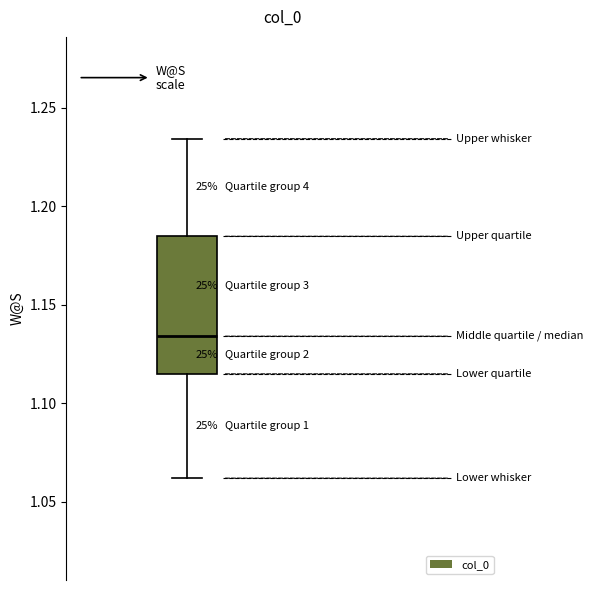

Transcribe this box plot: give where the median line is, the range the box spans, and where the two whiskers end, as read against the y-axis. The values are not printed on the chart, so give them approximately, as read against the axis.

median 1.135, box 1.115 to 1.185, whiskers 1.060 to 1.235